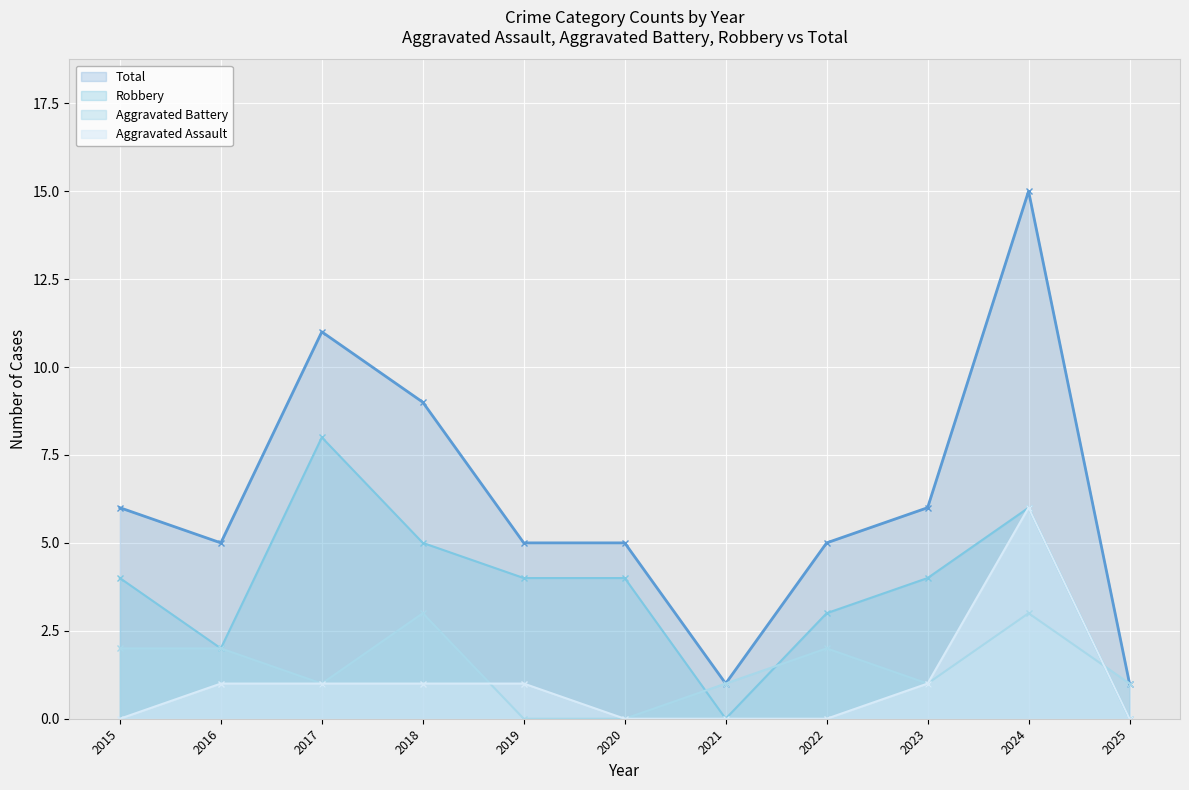

Reading right to left, extract all data points from this chart.

Aggravated Assault: 2025=0	2024=6	2023=1	2022=0	2021=0	2020=0	2019=1	2018=1	2017=1	2016=1	2015=0
Aggravated Battery: 2025=1	2024=3	2023=1	2022=2	2021=1	2020=0	2019=0	2018=3	2017=1	2016=2	2015=2
Robbery: 2025=0	2024=6	2023=4	2022=3	2021=0	2020=4	2019=4	2018=5	2017=8	2016=2	2015=4
Total: 2025=1	2024=15	2023=6	2022=5	2021=1	2020=5	2019=5	2018=9	2017=11	2016=5	2015=6